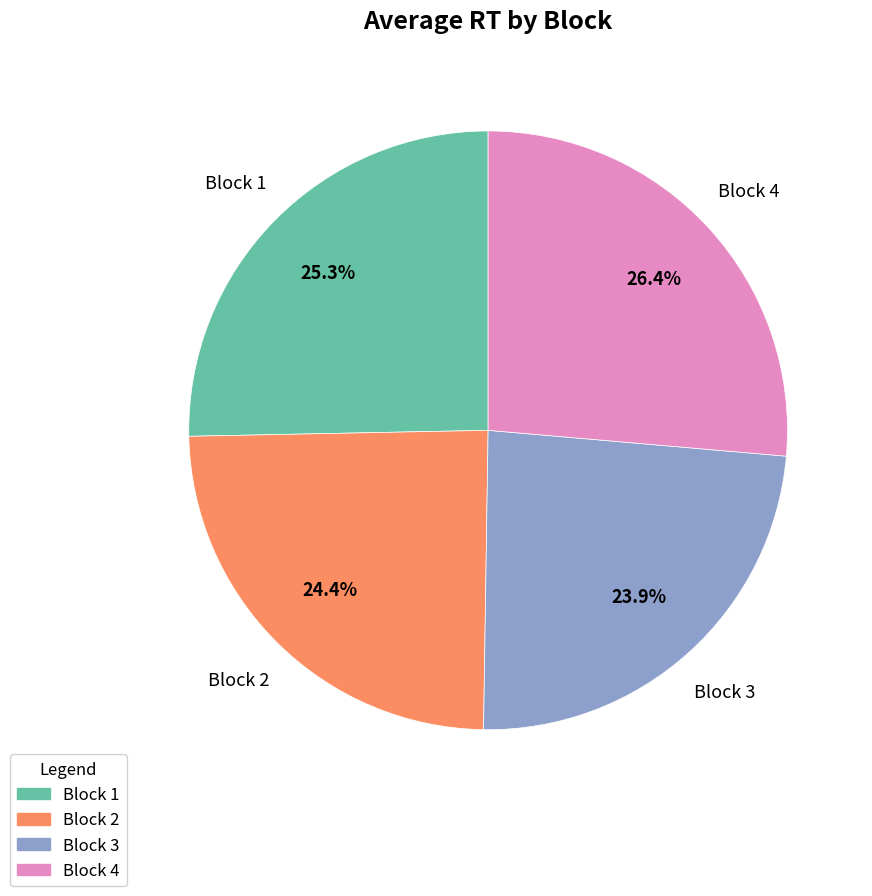

Which has a higher value, Block 3 or Block 1?

Block 1